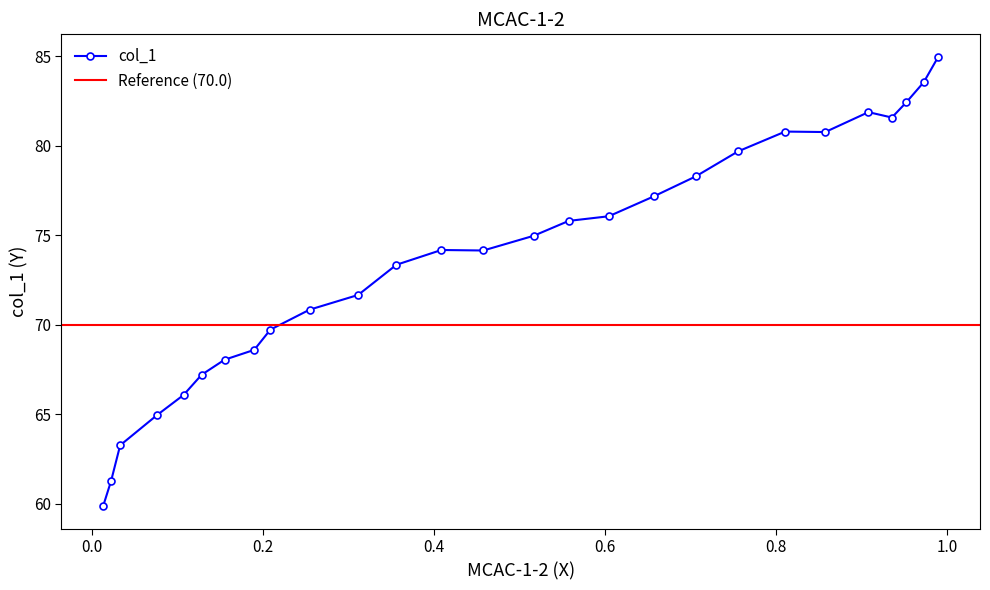

How many points are higher than both their immediate neighbors (excluding endpoints)?

3